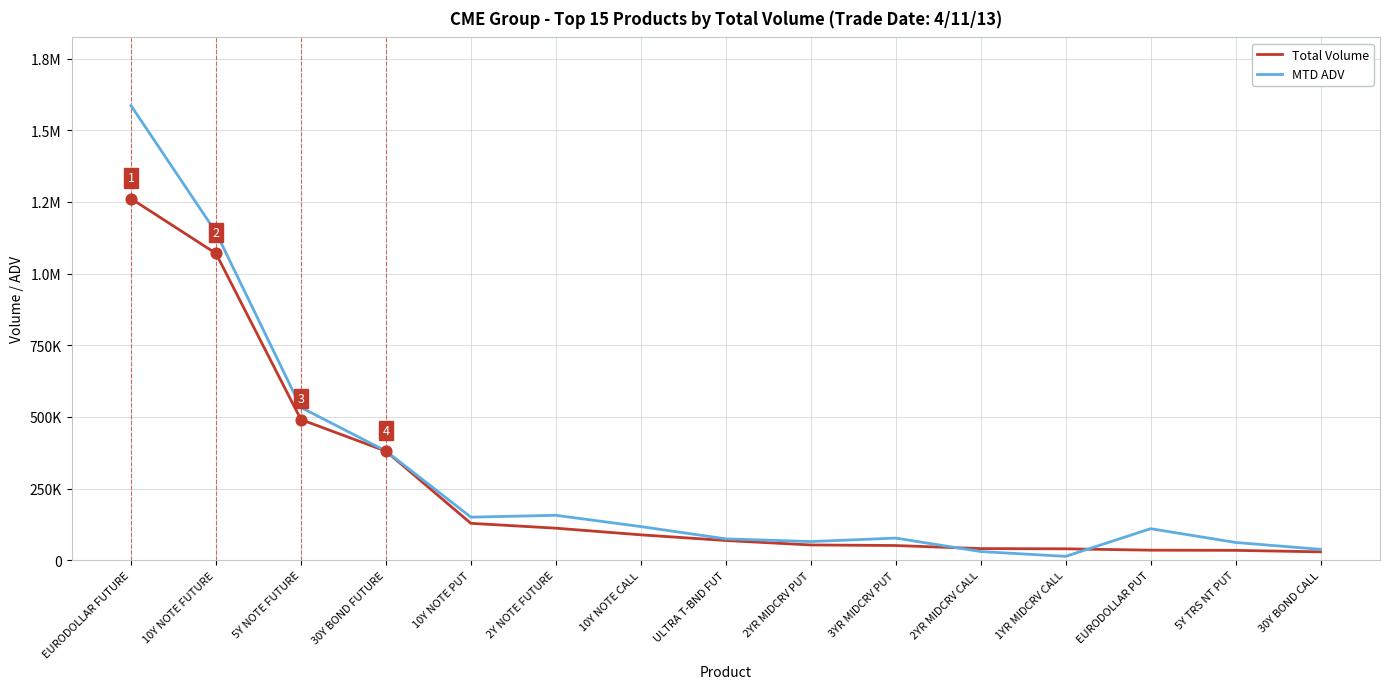

Is the value of Total Volume at ULTRA T-BND FUT greater than the value of MTD ADV at 10Y NOTE FUTURE?

No